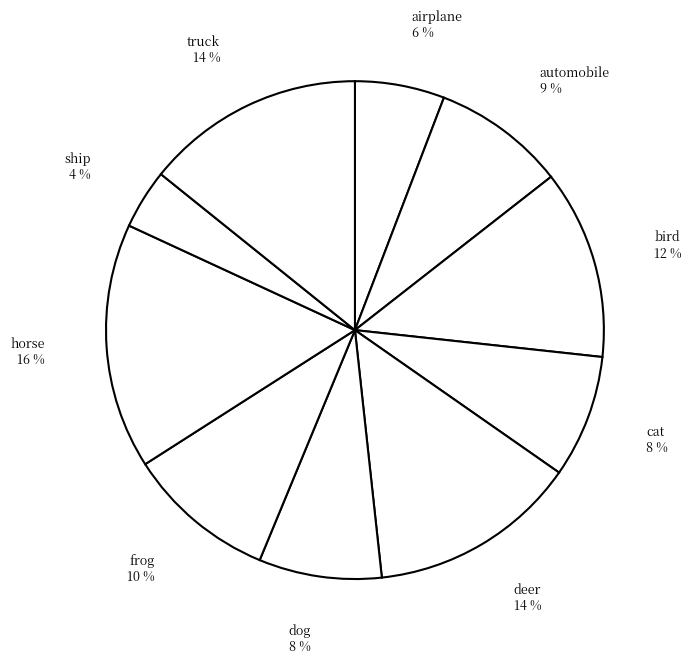

How many slices are in this pie chart?

10